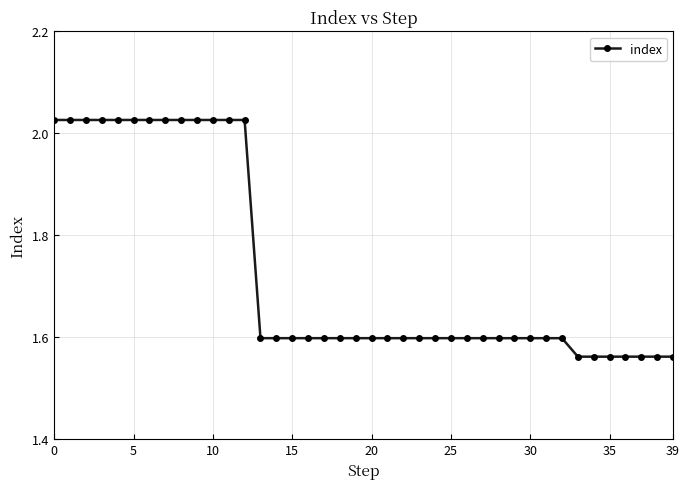

What is the average value?

1.7